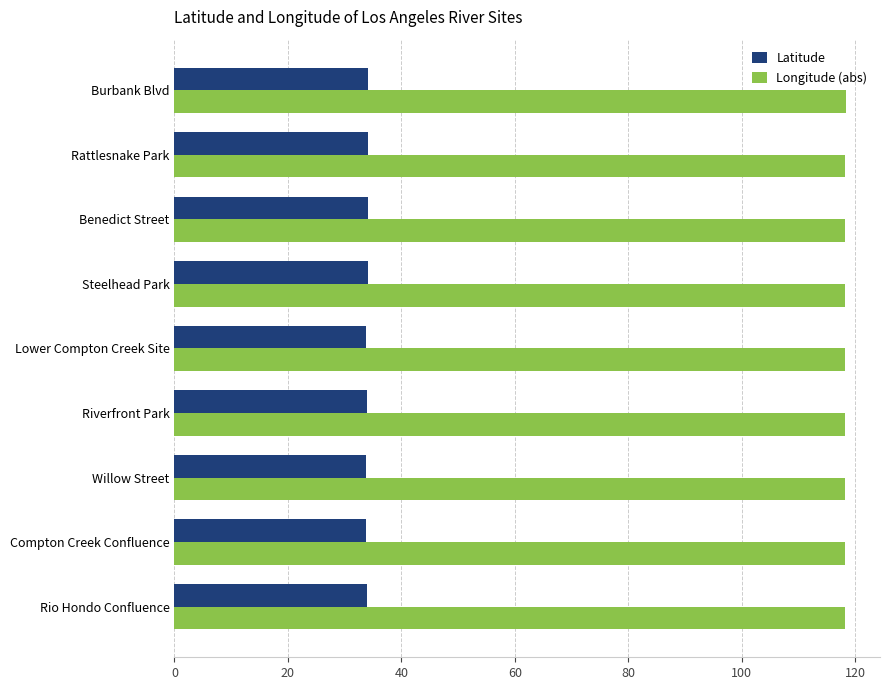

At how many categories does at least one series exceed 55?

9